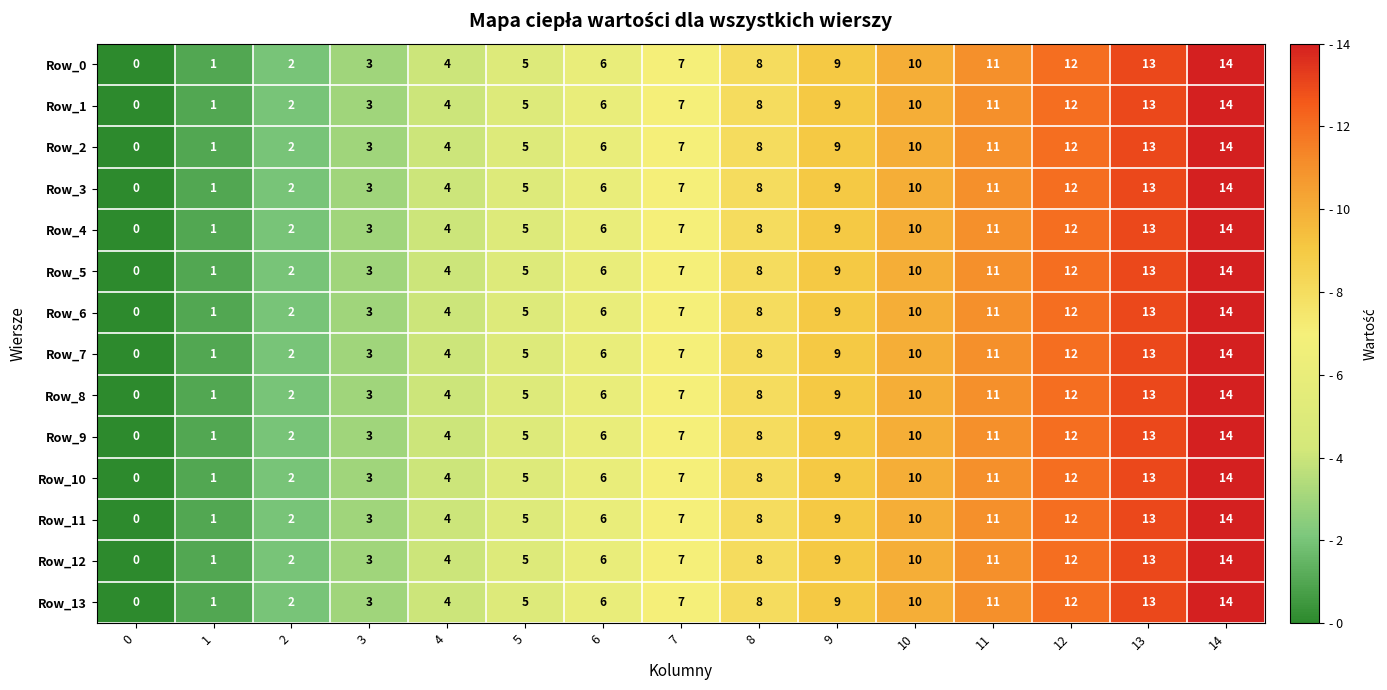

What is the difference between the maximum and minimum values in the Row_1 series?

14